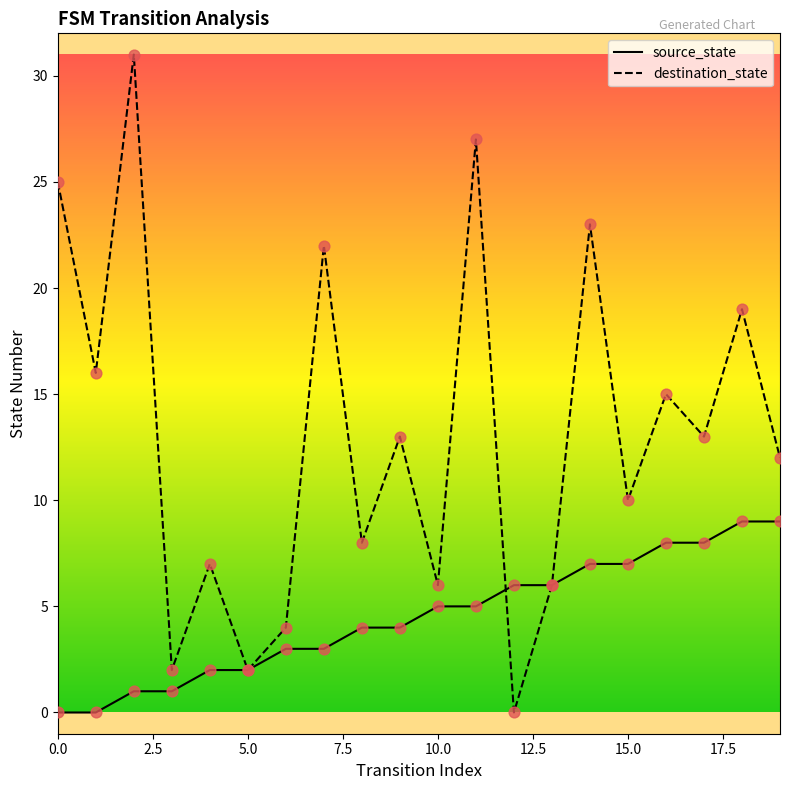

Which series has the largest total across all categories?

destination_state